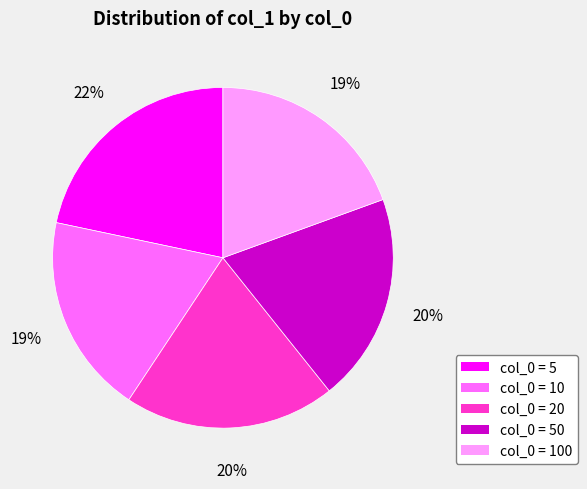

Does any single category account for the majority?

No